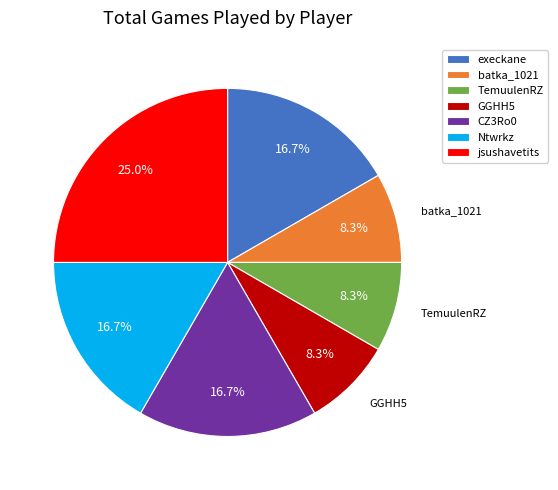

How many slices are in this pie chart?

7